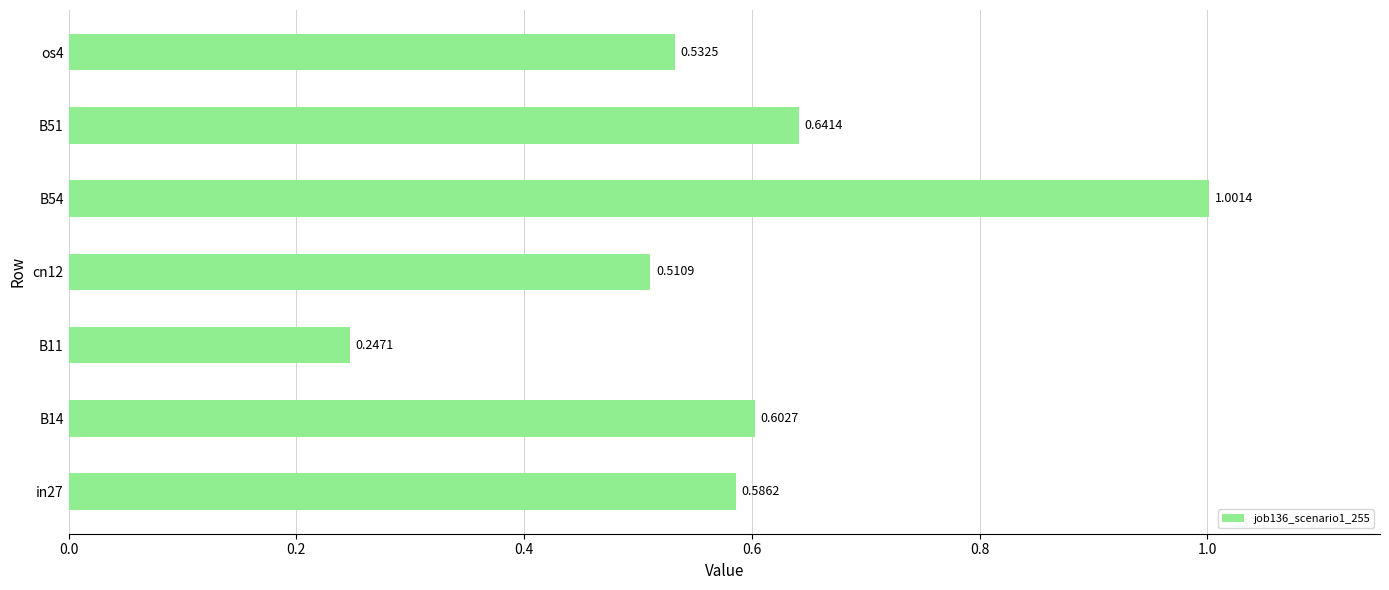

What is the sum of the values at B51 and cn12?

1.2